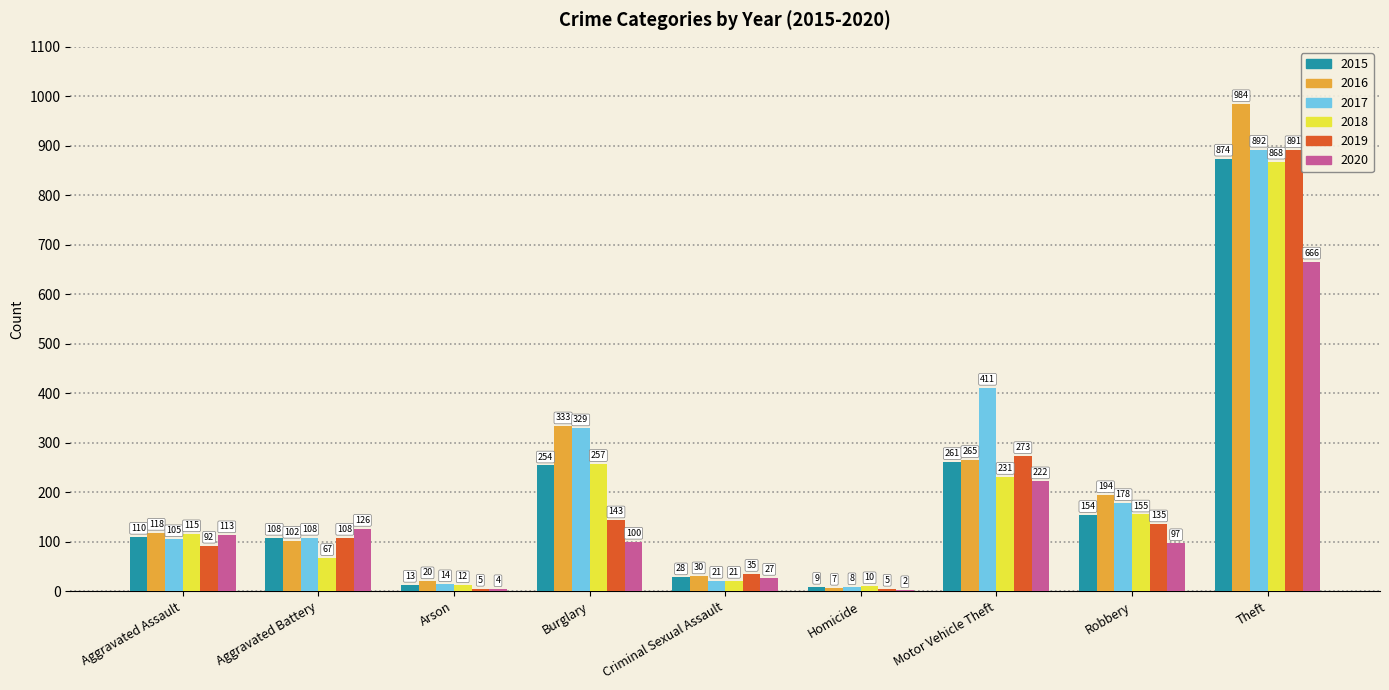

Which series changed the most between Arson and Theft?

2016